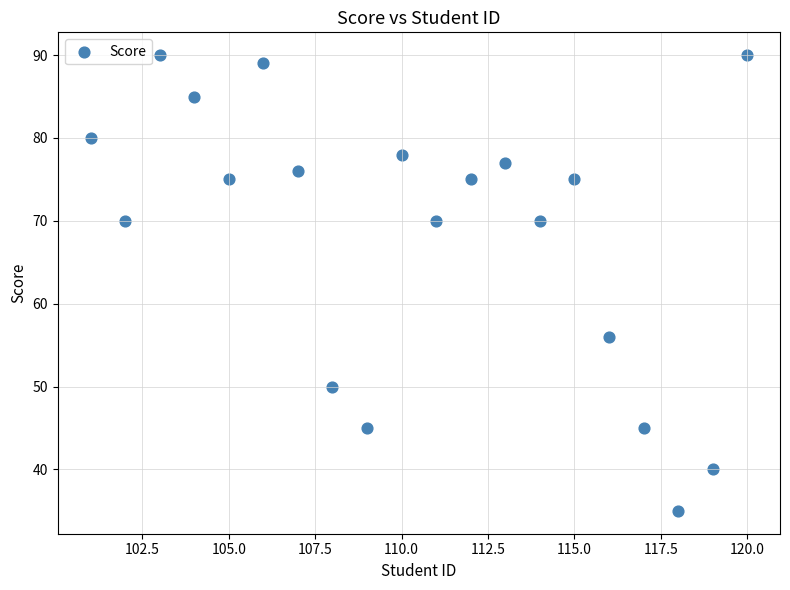

What Y value in the scatter plot is closest to 62?

56